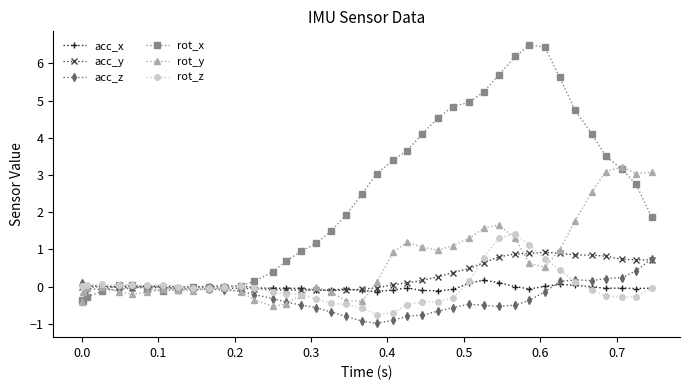

How many times do rot_x and acc_y cross each other?

3